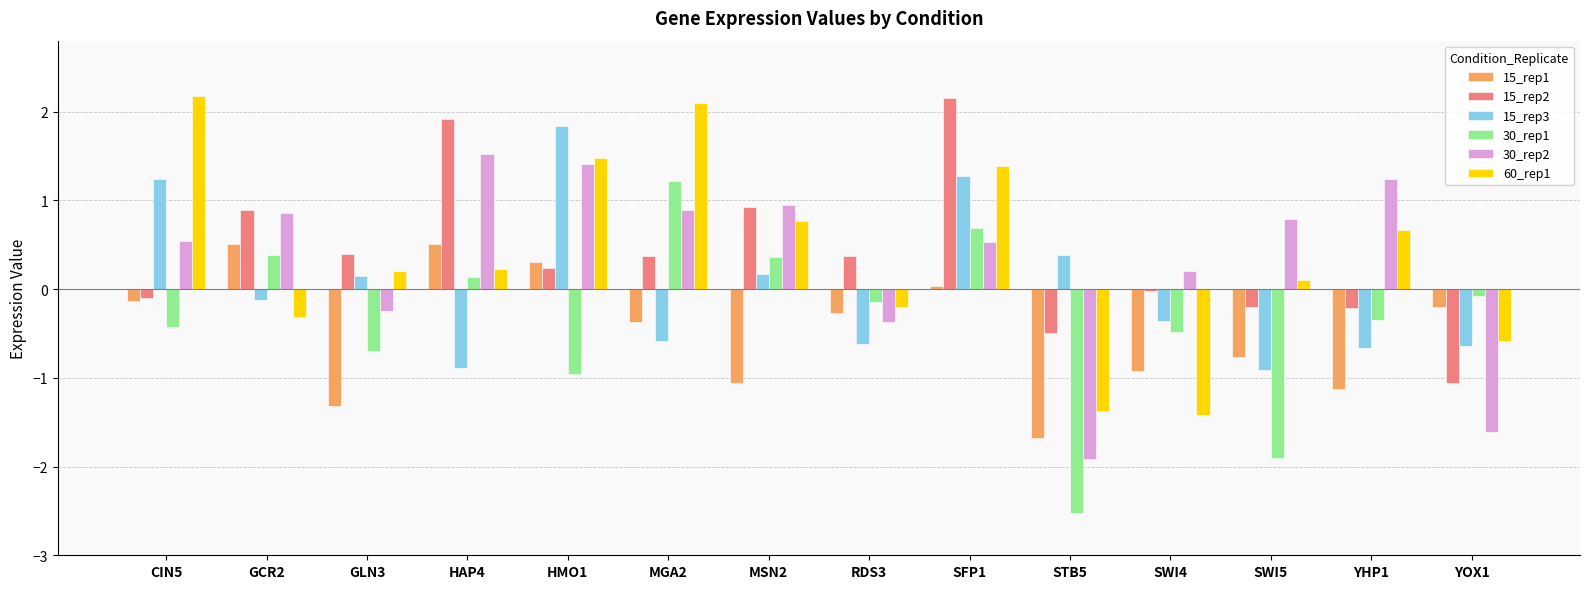

What is the spread (max minus min) of values at HMO1?

2.8